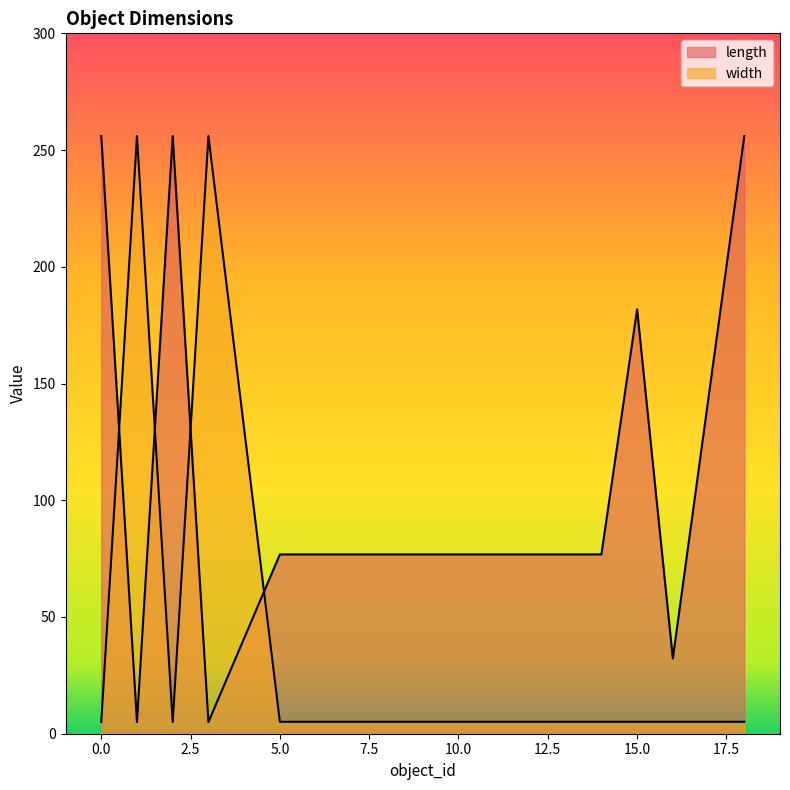

True or false: length and width cross at least once.

True